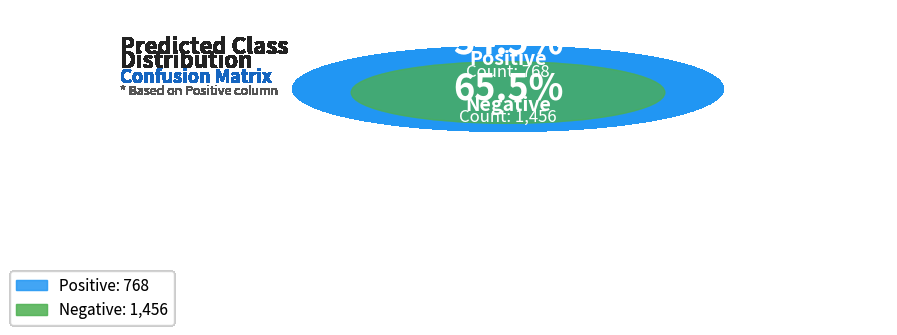

Is Positive the majority of the pie?

No